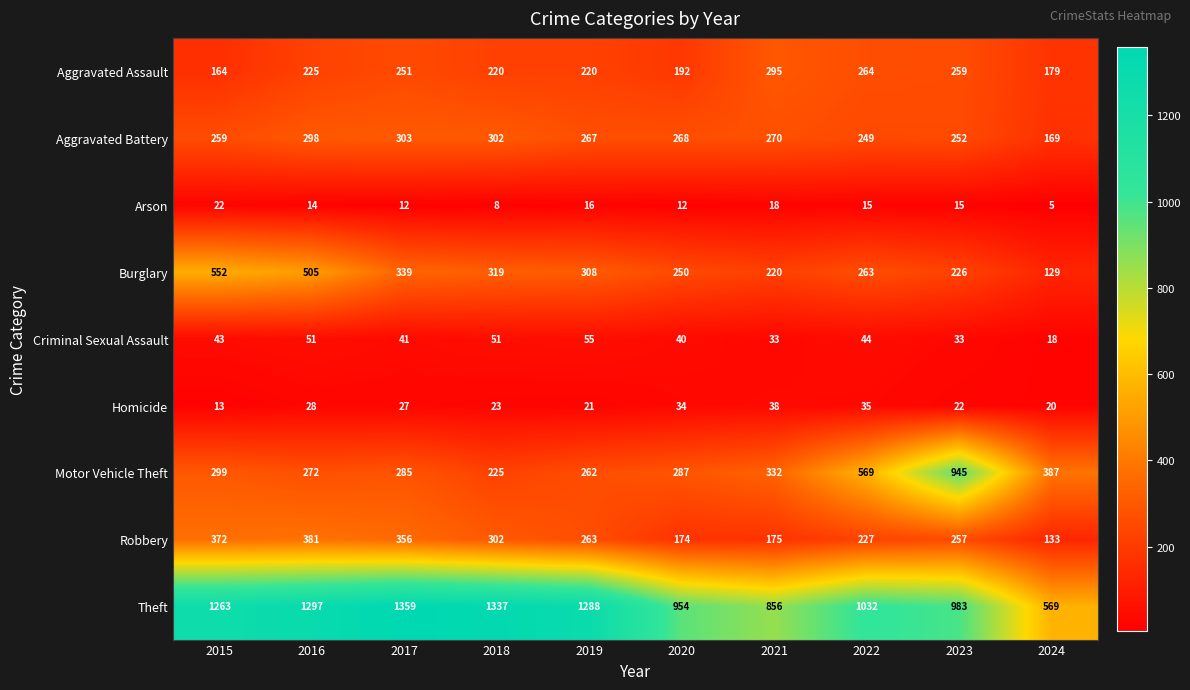

At which category does the chart reach its minimum across all series?

2024